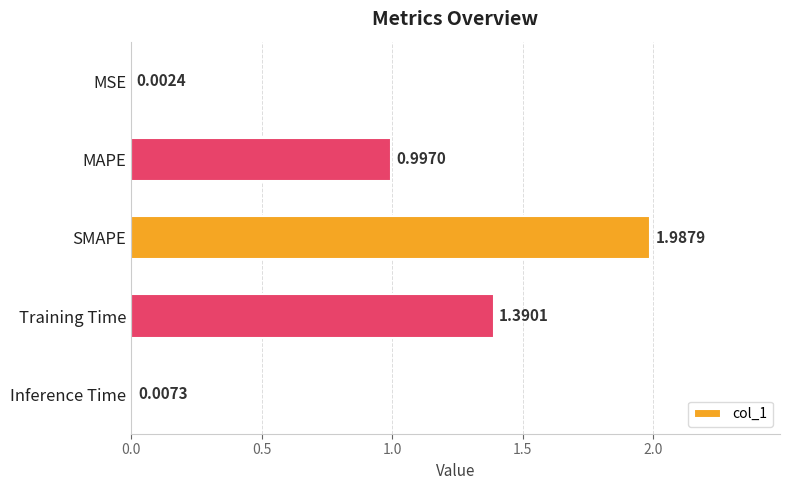

Between Inference Time and MSE, which is larger?

Inference Time